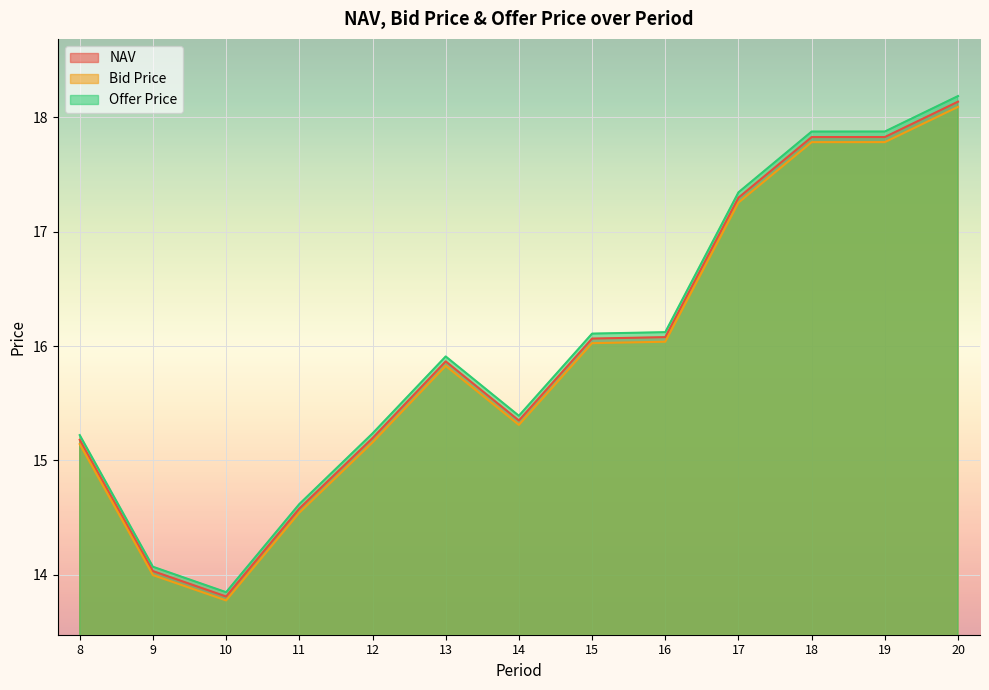

What is the value of the Bid Price point at the 11th from the left?

17.8